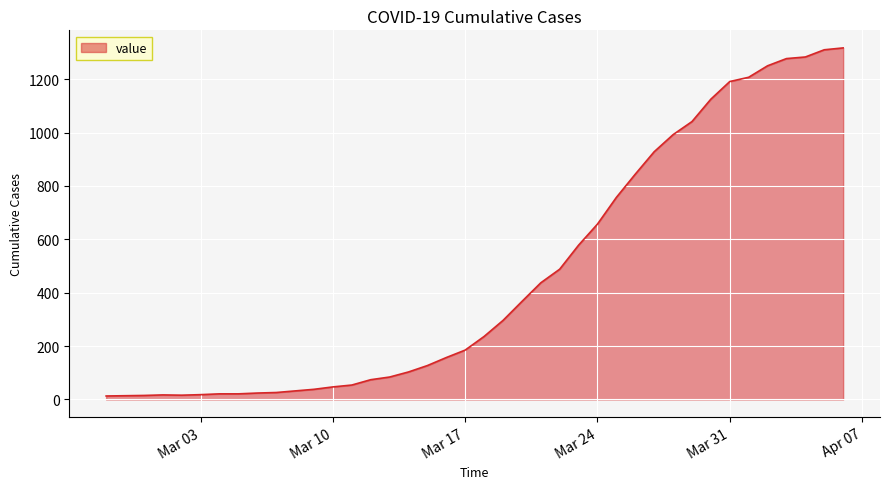

What is the difference between the maximum and minimum values?

1304